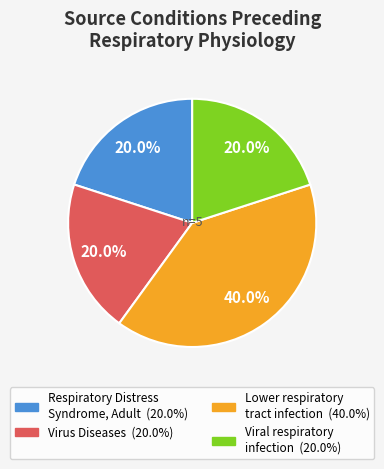

Is there any slice that represents more than half of the pie?

No